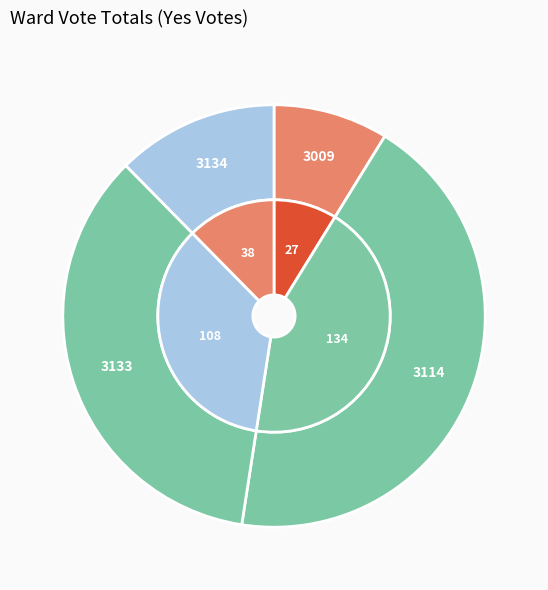

Does 3009 represent more than half of the total?

No